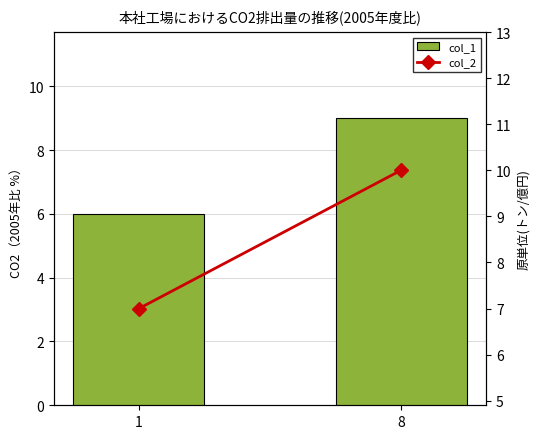

Reading left to right, extract all data points from this chart.

col_1: 1=6	8=9
col_2: 1=7	8=10